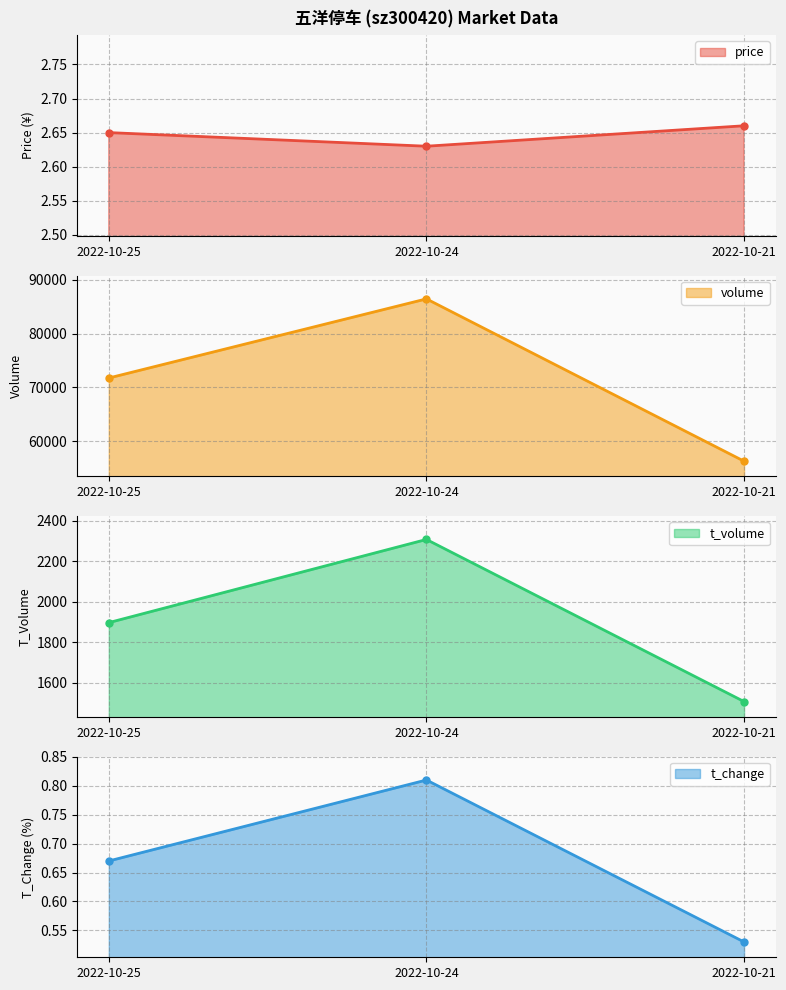

Rank the series by their maximum value, from lowest to highest.

t_change, price, t_volume, volume